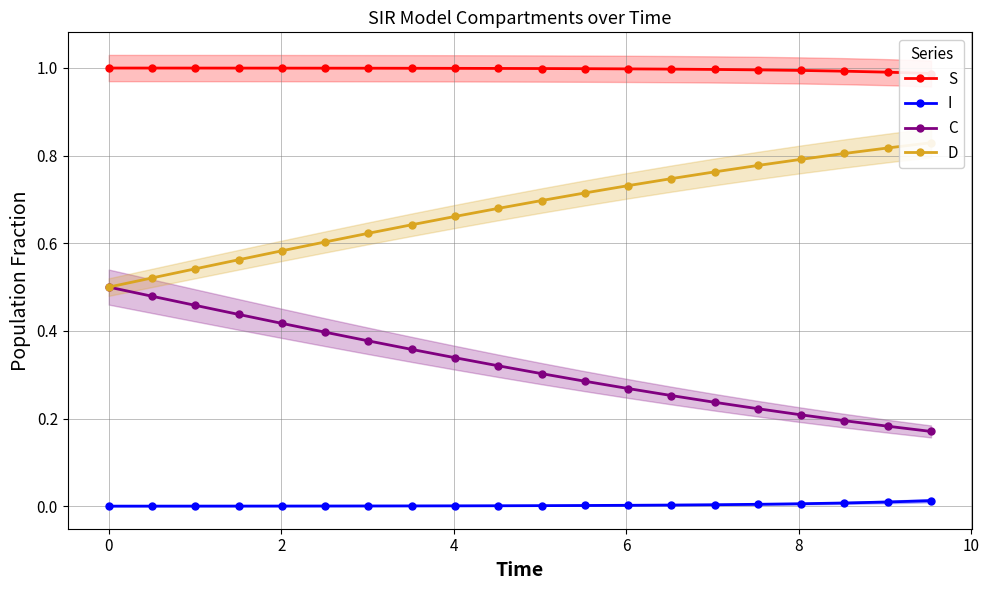

True or false: I and C cross at least once.

False